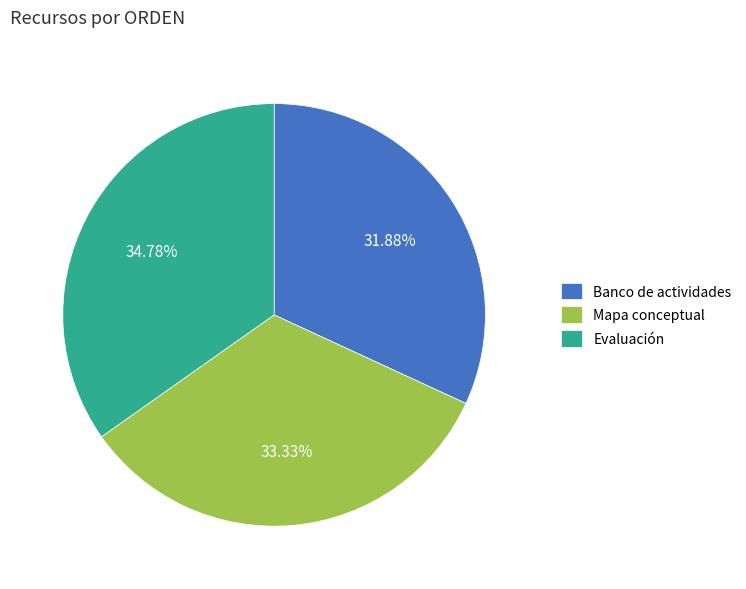

Rank the categories by value from highest to lowest.

Evaluación, Mapa conceptual, Banco de actividades